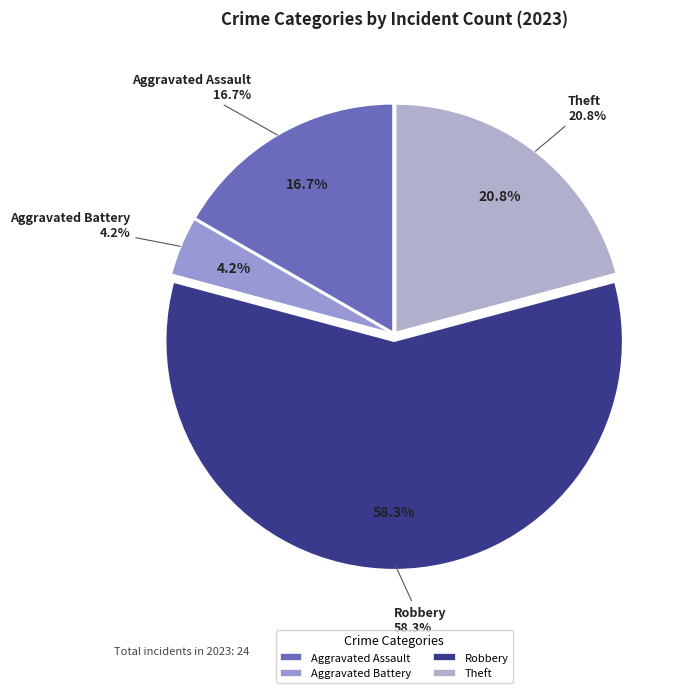

Which slice is the largest?

Robbery